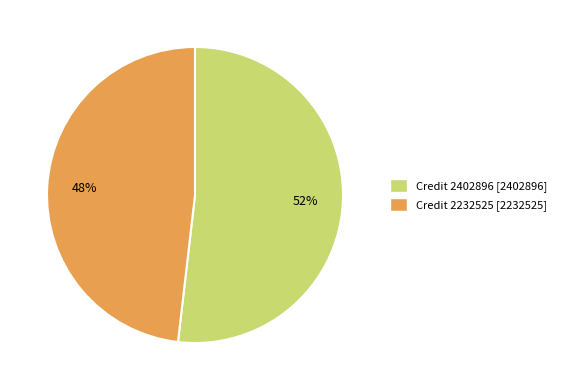

To the nearest percent, what is the average slice percentage?

50%